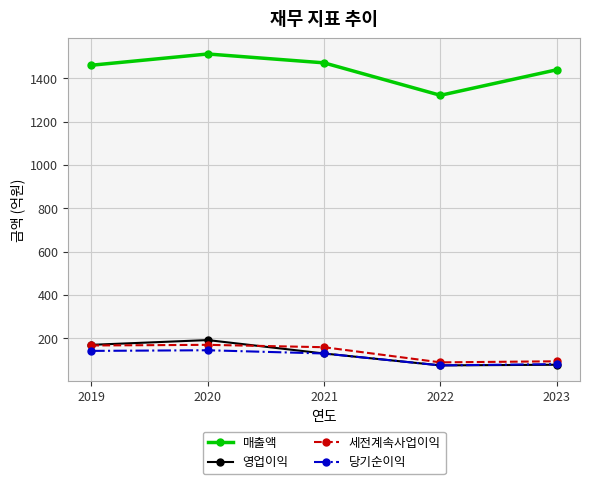

Where does the 당기순이익 series first go above 129?

2019